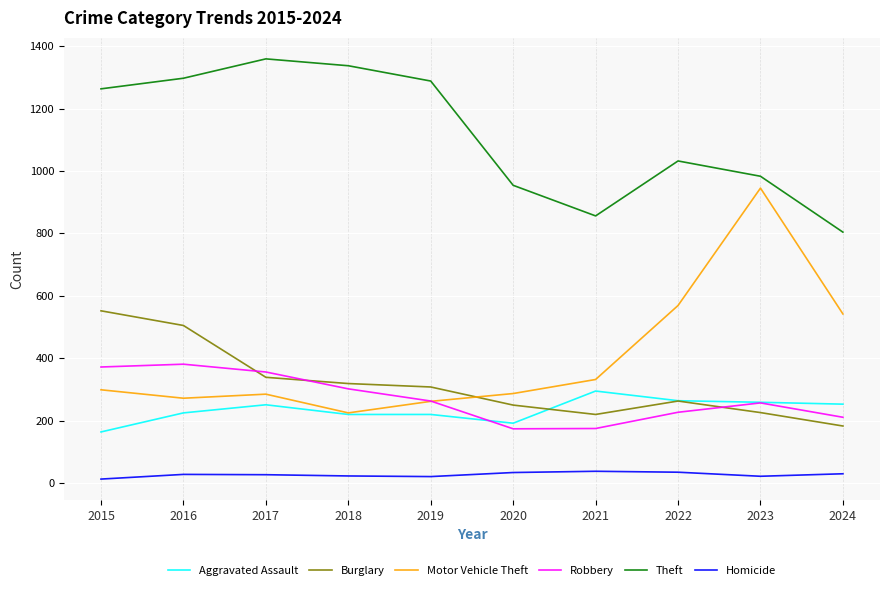

True or false: Theft and Motor Vehicle Theft intersect in this chart.

False